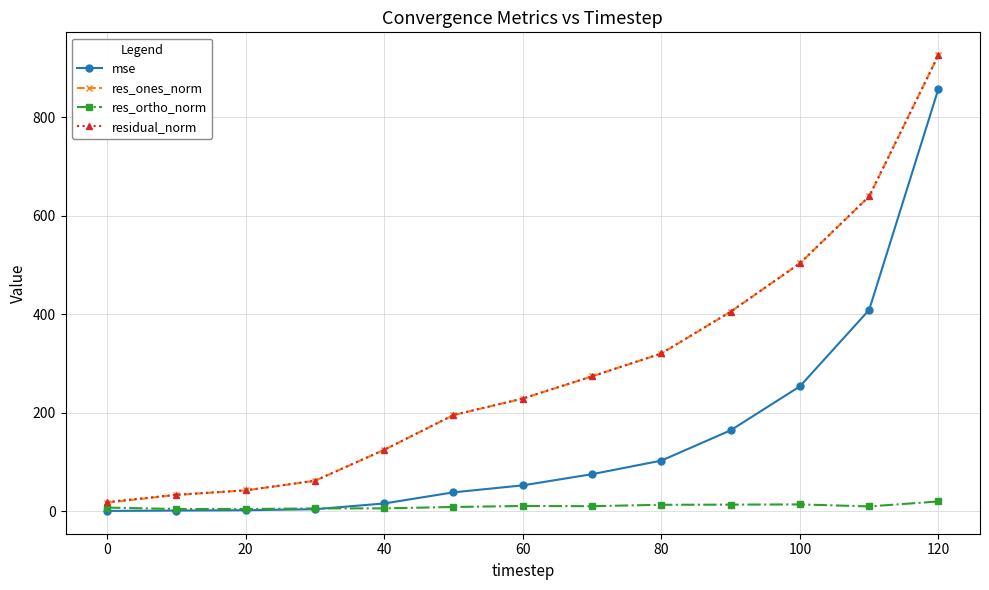

How many categories are shown in the chart?

13